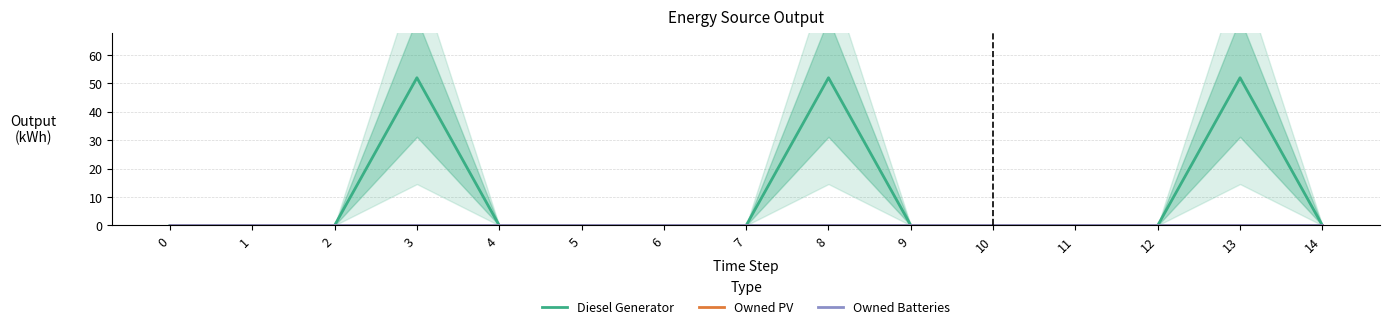

True or false: Owned PV and Diesel Generator intersect in this chart.

False